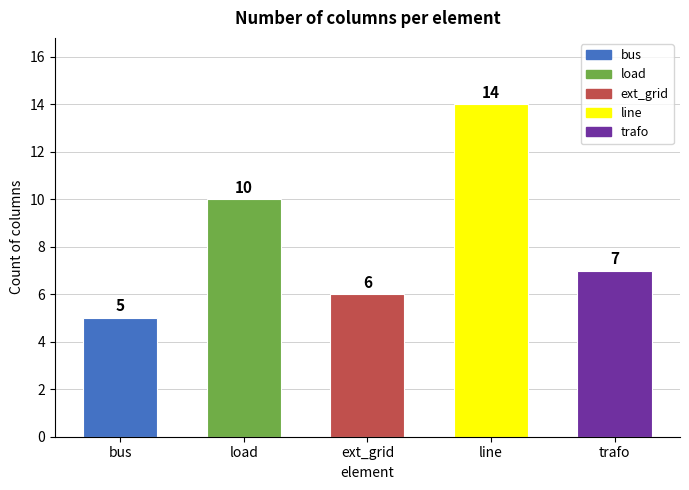

Reading right to left, what are all the values shown in this chart?

trafo=7	line=14	ext_grid=6	load=10	bus=5